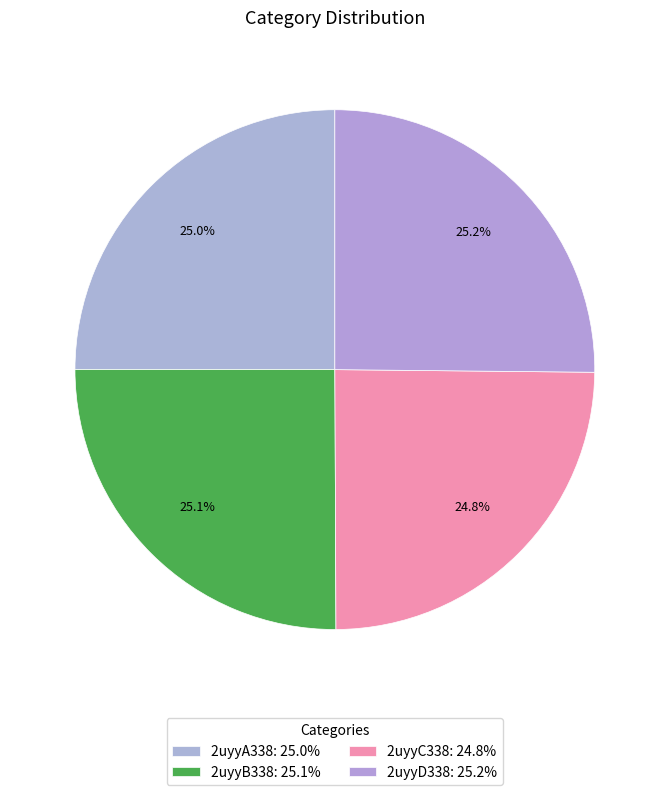

Is the sum of 2uyyD338 and 2uyyC338 greater than half?

No